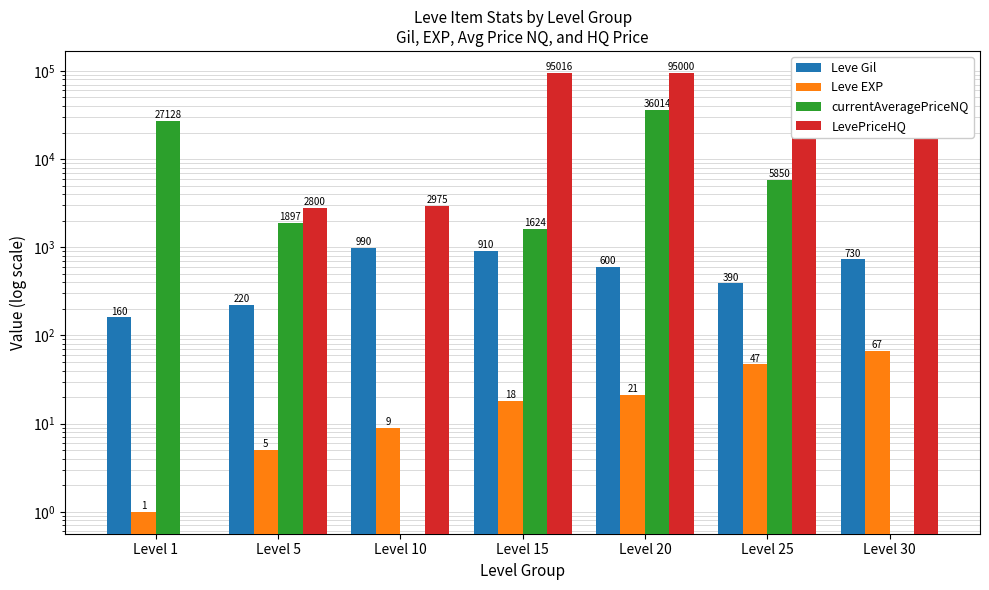

Which series has the widest spread of values?

LevePriceHQ